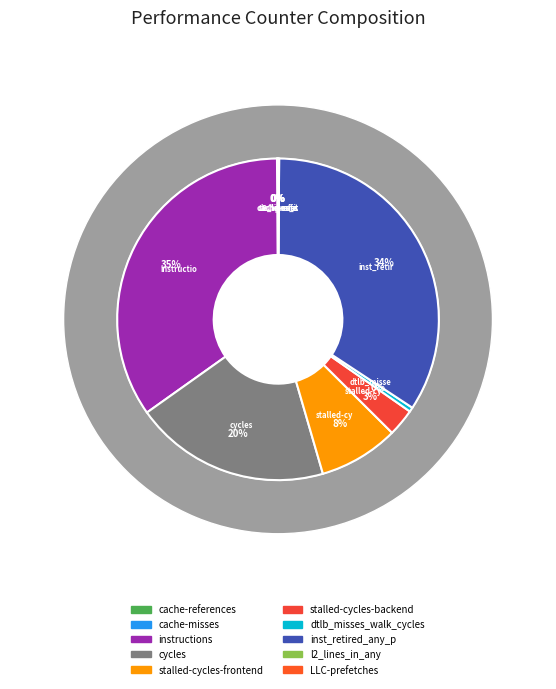

Rank the categories by value from highest to lowest.

instructions, inst_retired_any_p, cycles, stalled-cycles-frontend, stalled-cycles-backend, dtlb_misses_walk_cycles, l2_lines_in_any, cache-references, cache-misses, LLC-prefetches